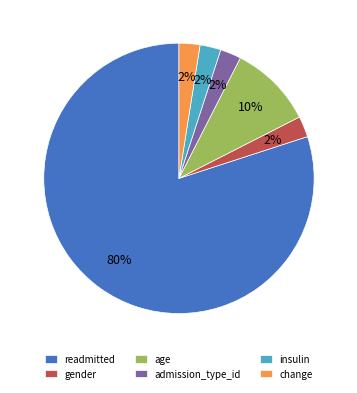

Combined, do insulin and readmitted account for over 50%?

Yes